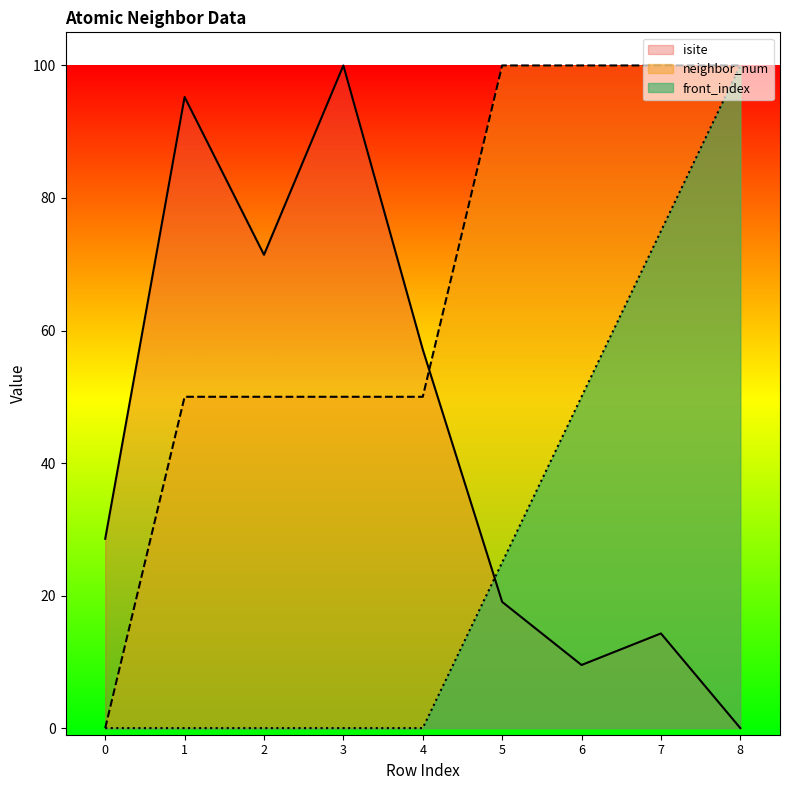

What is the sum of all front_index values?

250.0